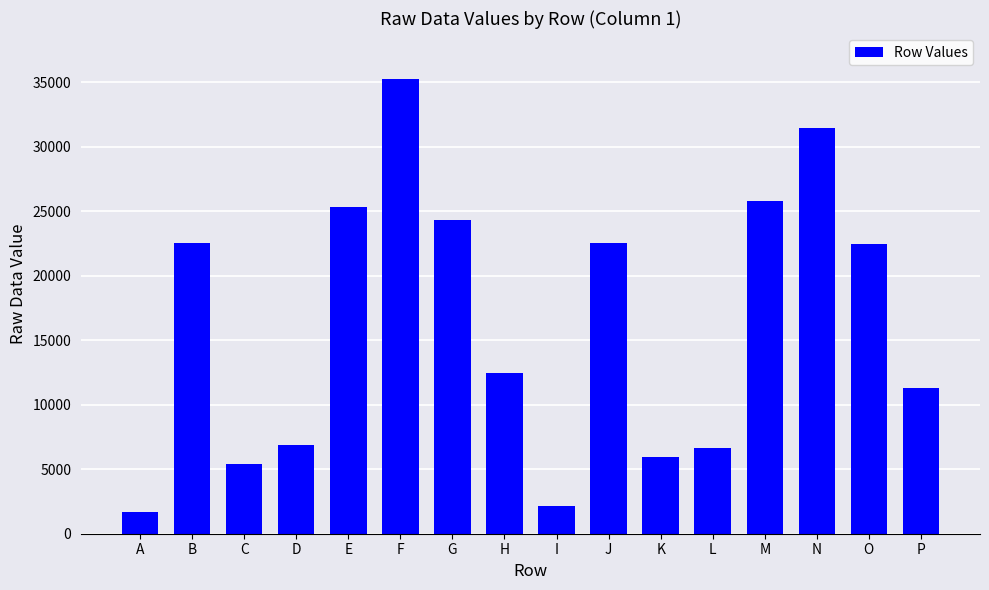

Is it true that the value at M is 17428?

False